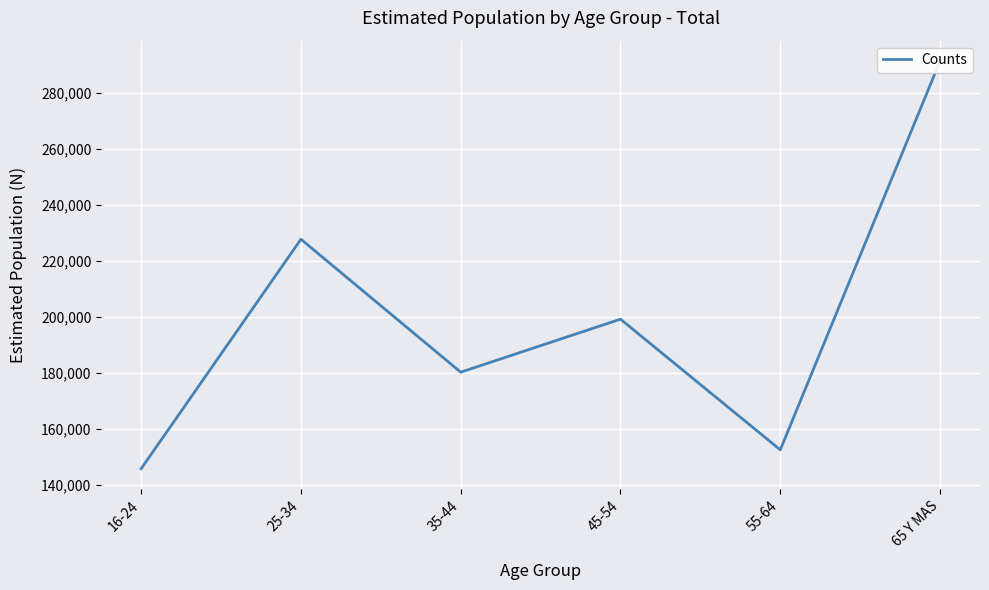

The value at 65 Y MAS is 172591. True or false?

False